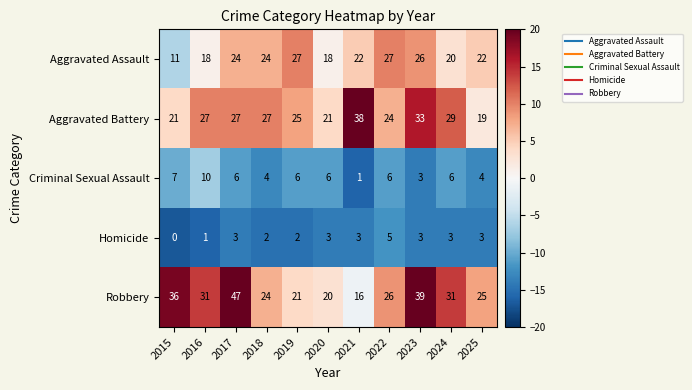

What is the spread (max minus min) of values at 2017?

44